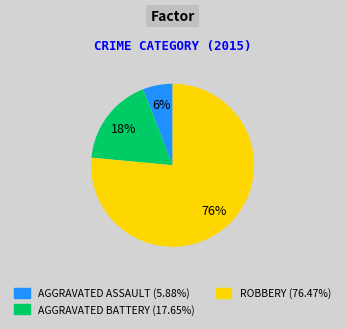

To the nearest percent, what is the average slice percentage?

33%